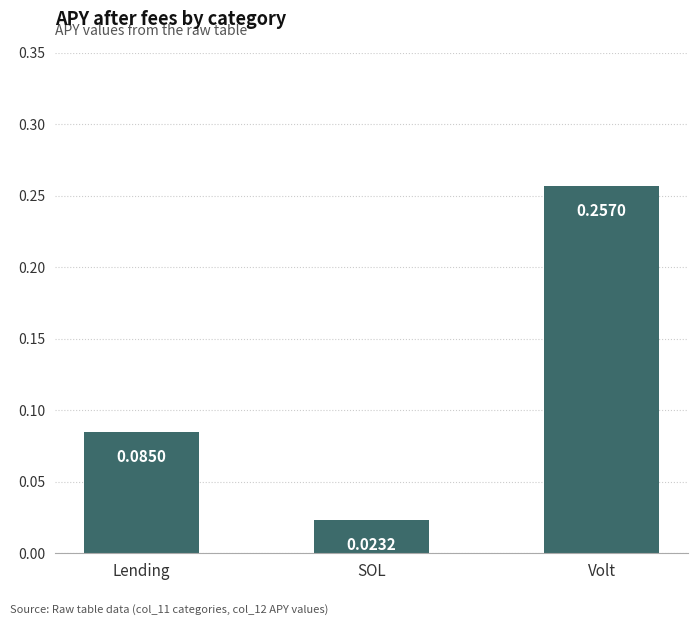

List the labels in order of value, smallest first.

SOL, Lending, Volt